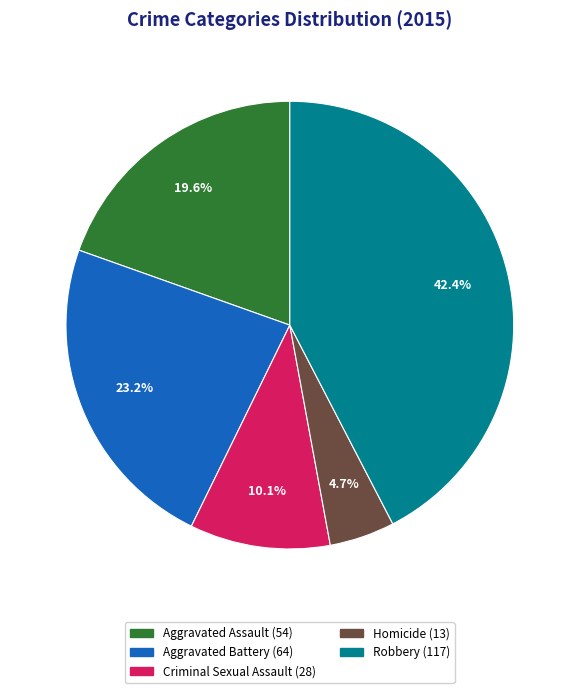

To the nearest percent, what is the difference between the Criminal Sexual Assault and Aggravated Assault slice percentages?

9%